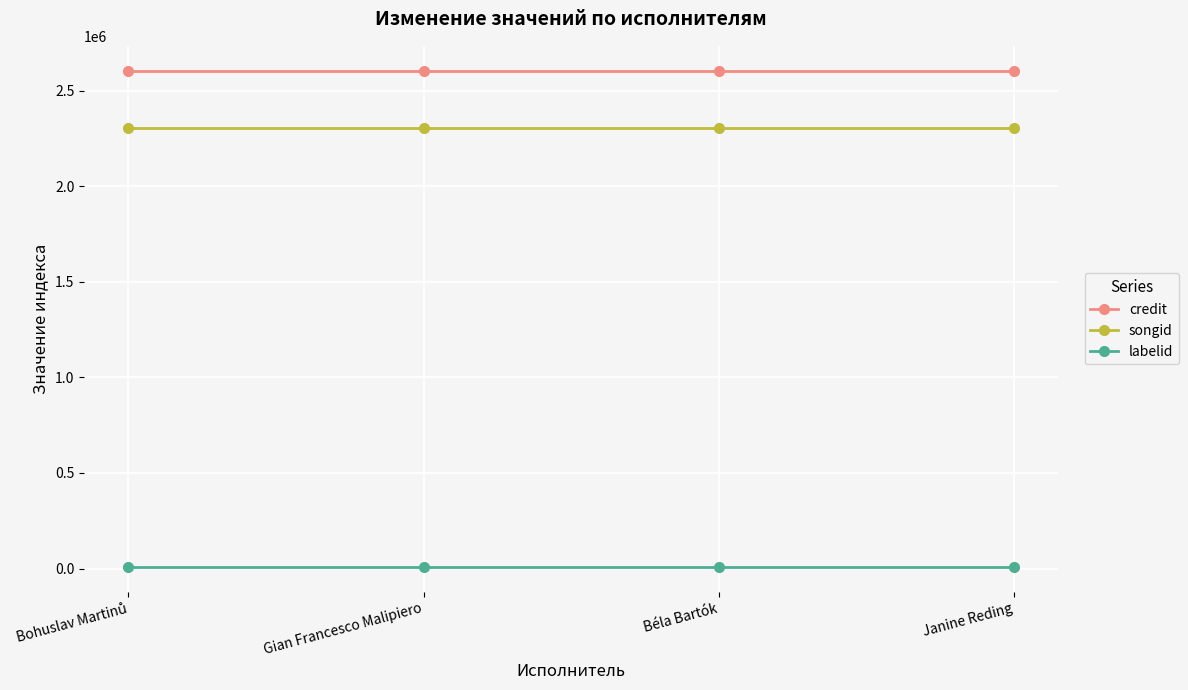

Rank the series at Janine Reding from highest to lowest value.

credit, songid, labelid